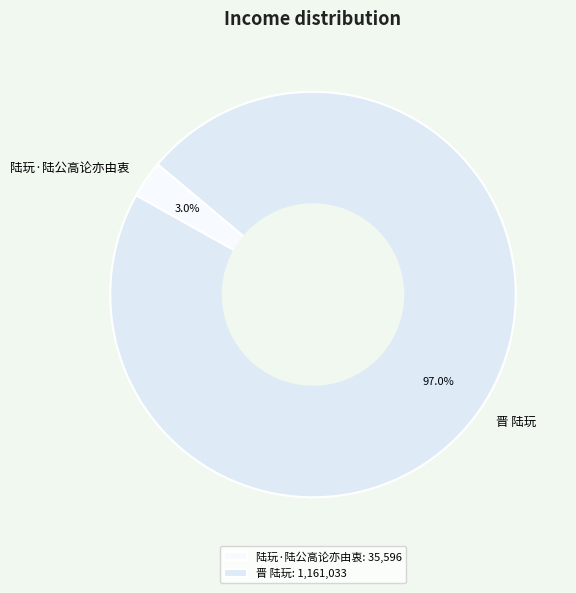

To the nearest percent, what is the difference between the largest and smallest slice percentages?

94%